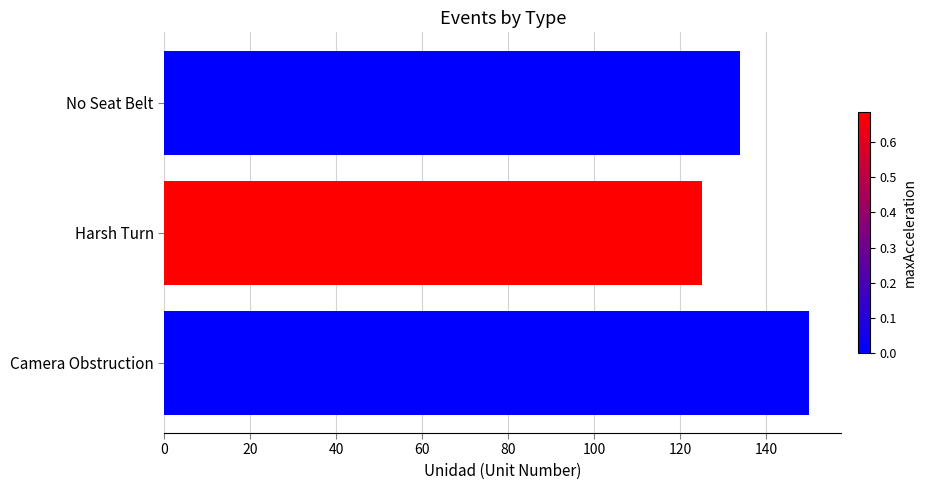

List the labels in order of value, smallest first.

Harsh Turn, No Seat Belt, Camera Obstruction